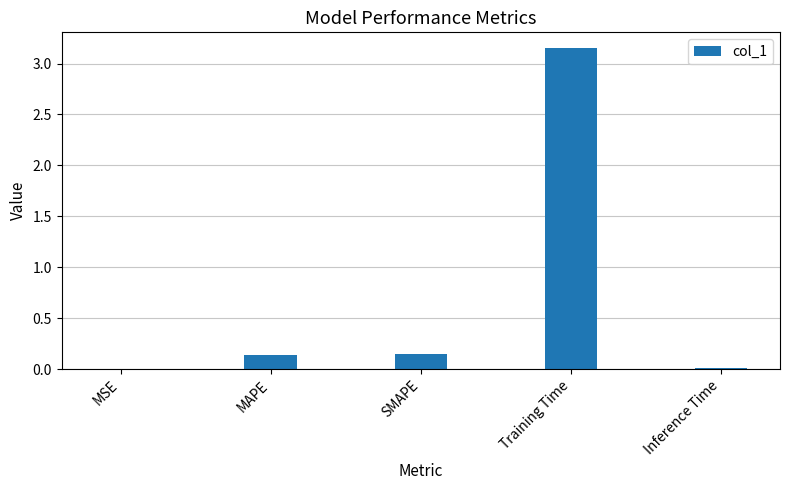

What is the average value?

0.7